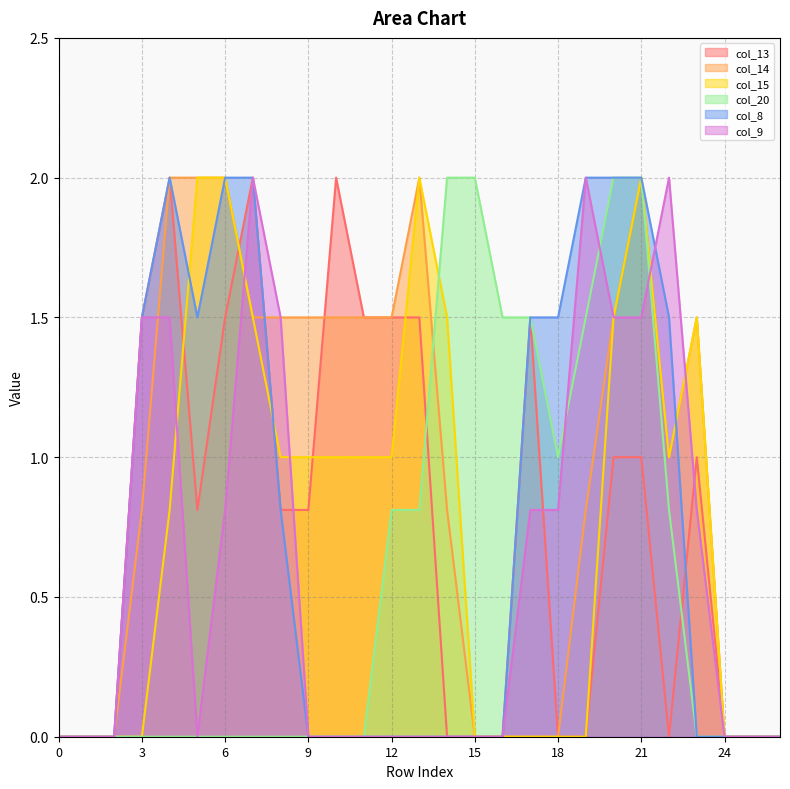

What is the total value across all series at 6?

8.3